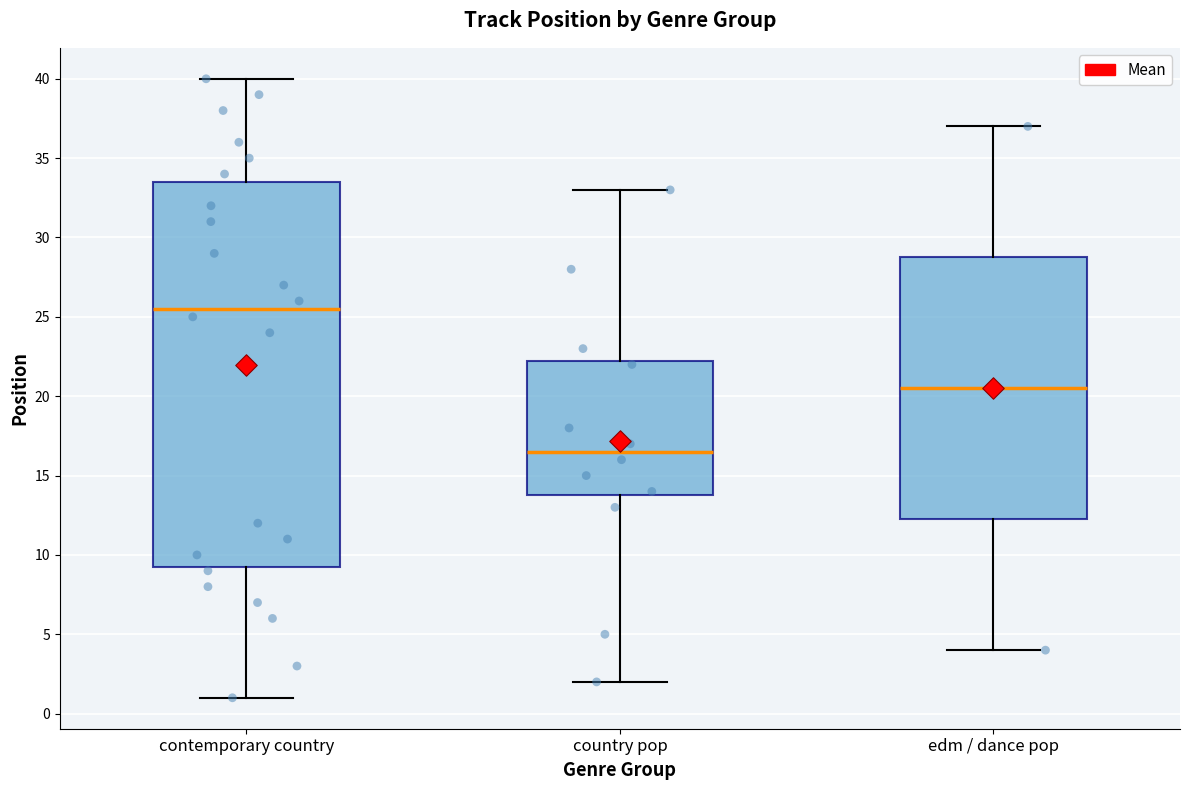

Which box has the highest median line?

contemporary country